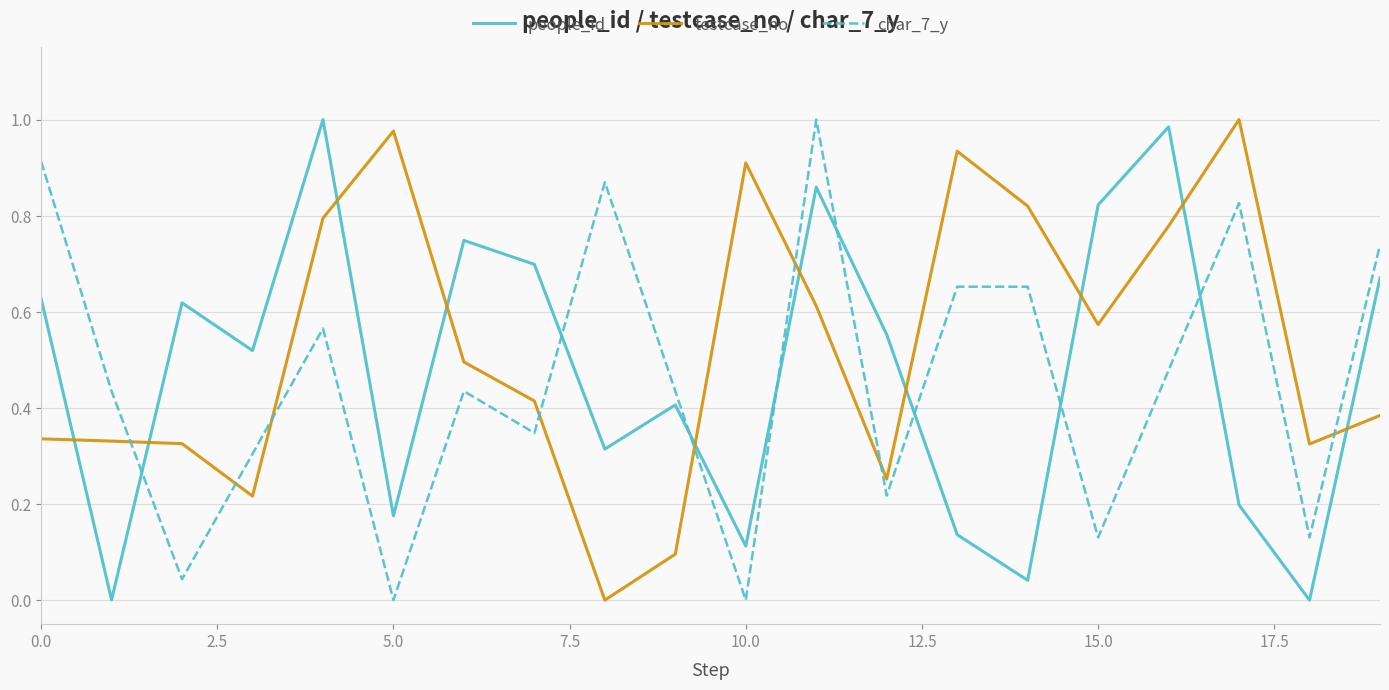

What are all the series names shown in the legend?

people_id, testcase_no, char_7_y